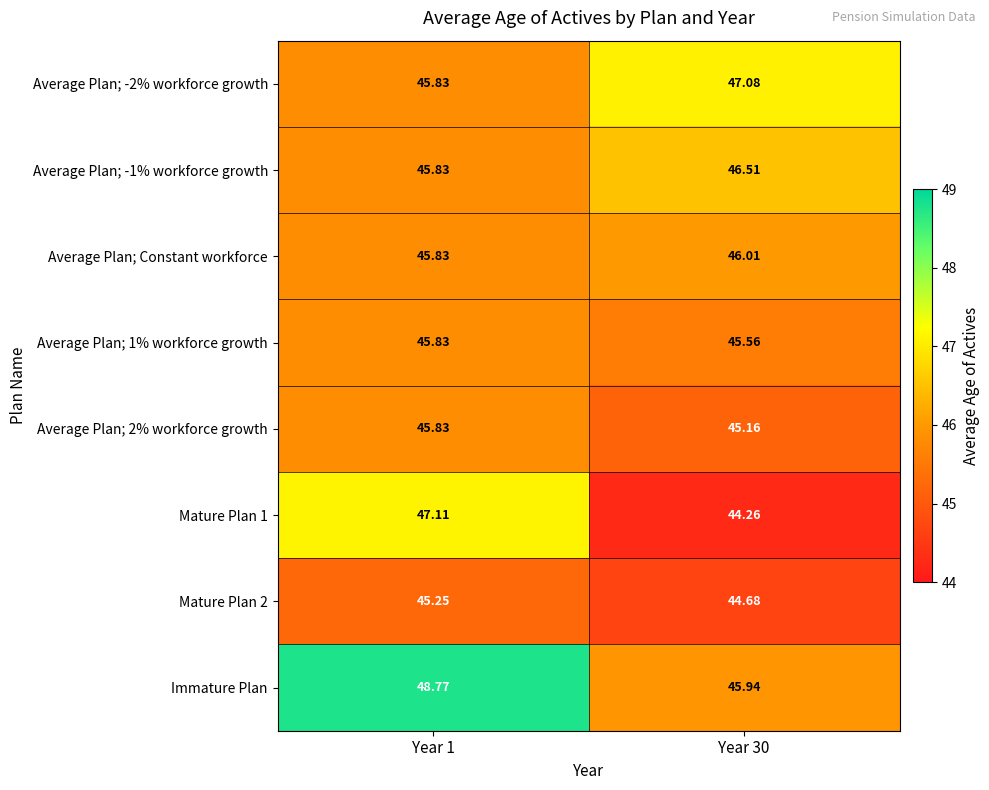

Which series has the largest total across all categories?

Immature Plan